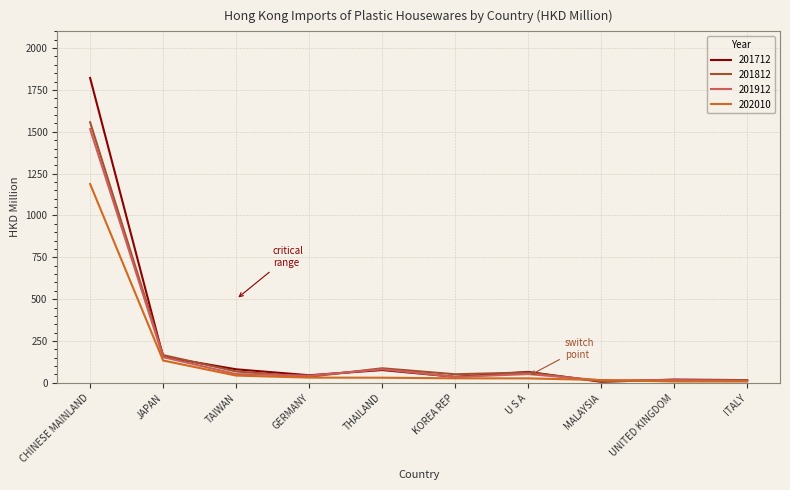

What position from the left is GERMANY?

4